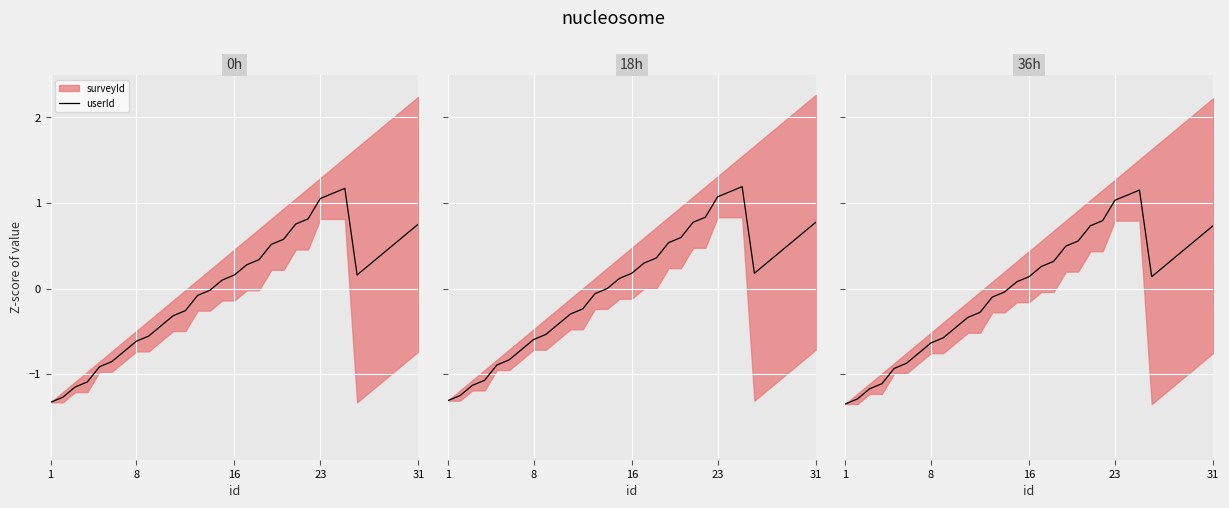

What is the sum of all values?

-0.6